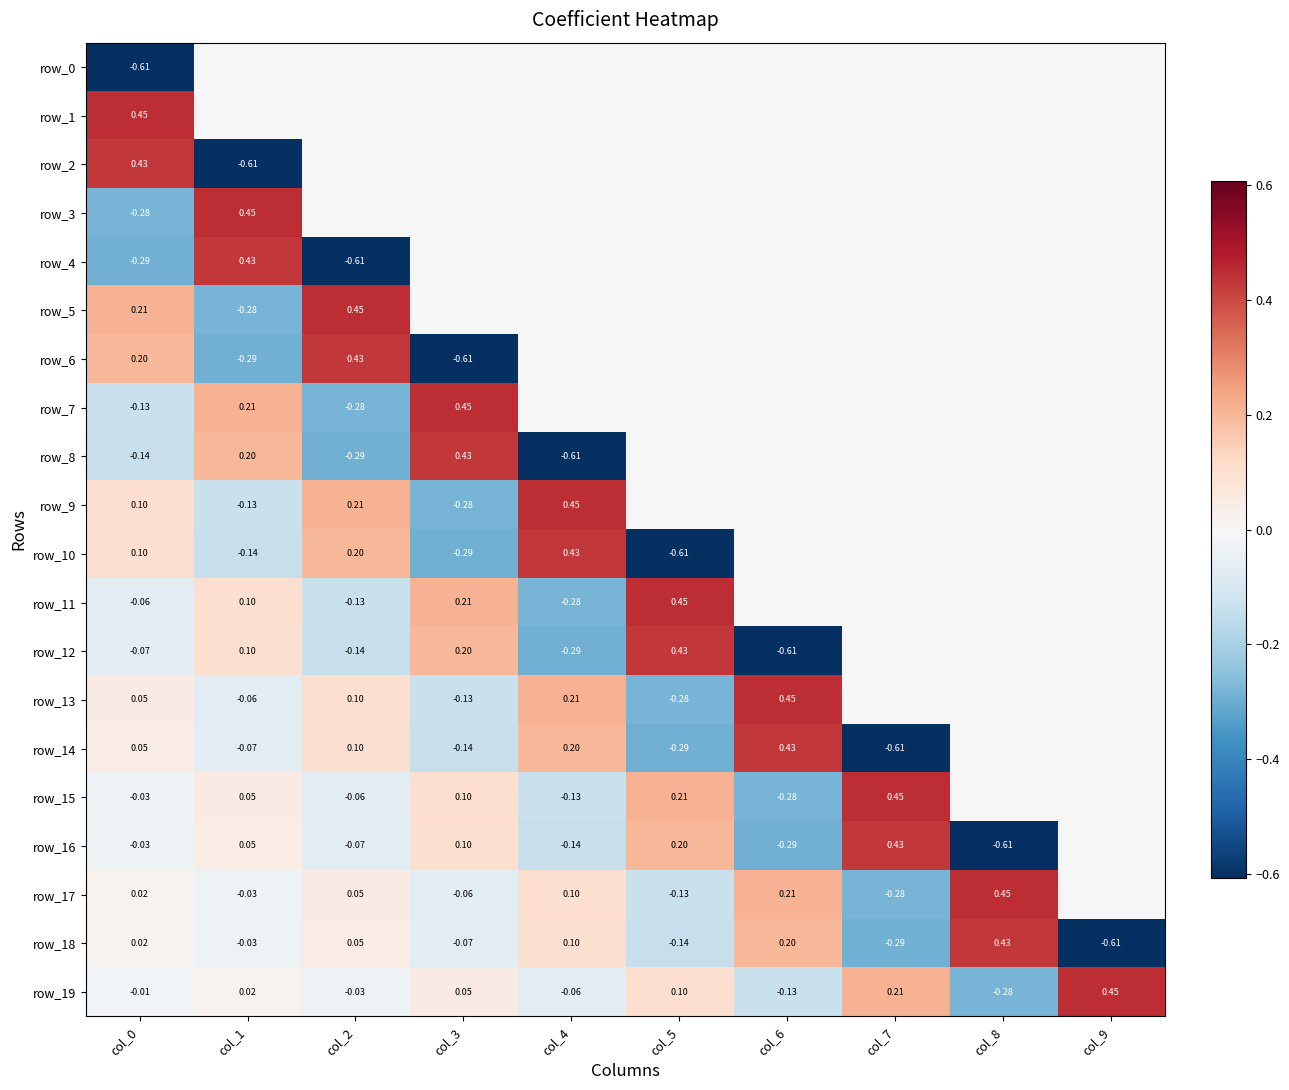

Rank the series by their maximum value, from lowest to highest.

row_0, row_2, row_4, row_6, row_8, row_10, row_12, row_14, row_16, row_18, row_1, row_3, row_5, row_7, row_9, row_11, row_13, row_15, row_17, row_19